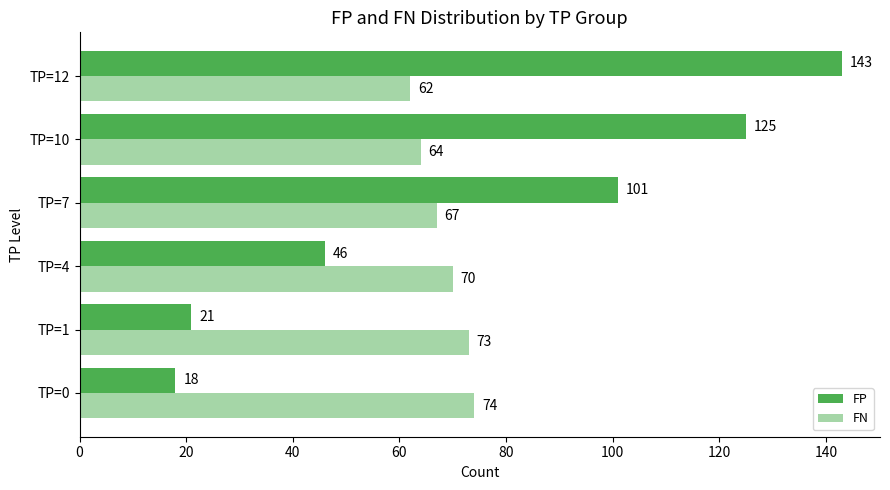

Which series has the largest total across all categories?

FP